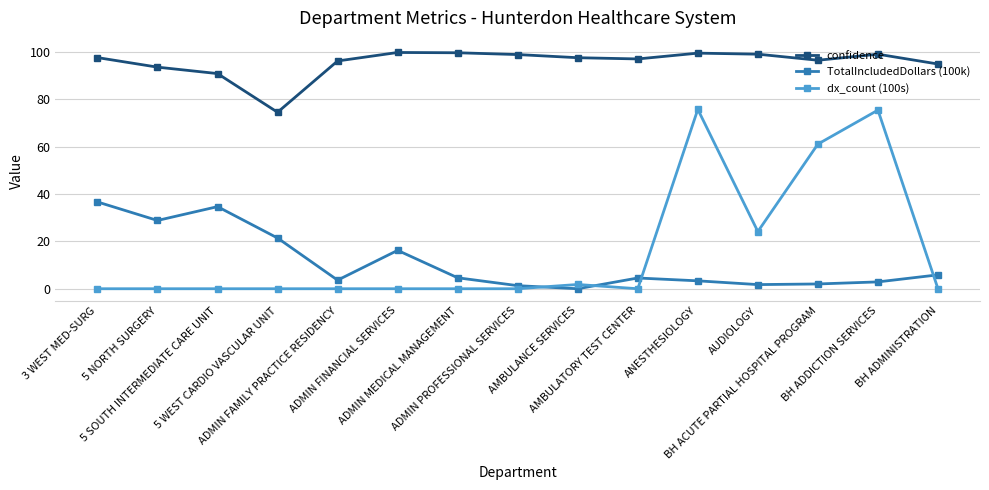

At ANESTHESIOLOGY, list the series in order from smallest to largest.

TotalIncludedDollars (100k), dx_count (100s), confidence